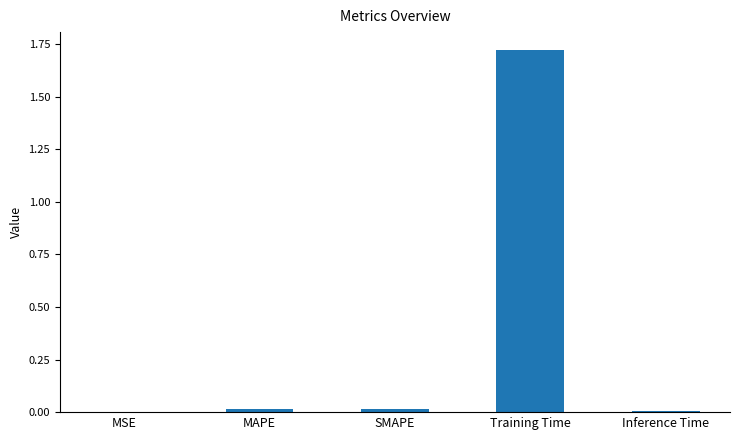

What is the average value?

0.4